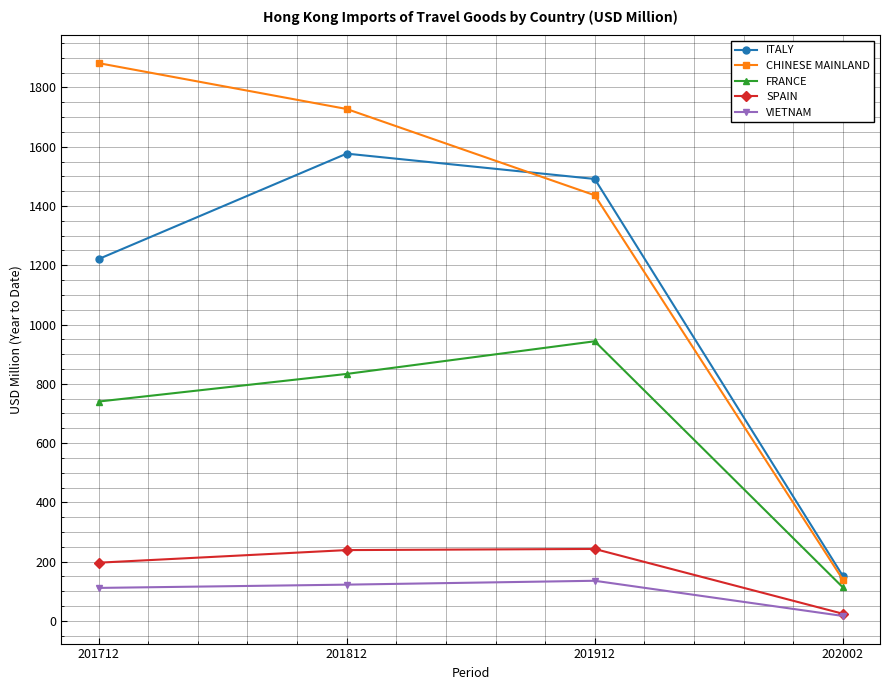

Which series has the largest total across all categories?

CHINESE MAINLAND